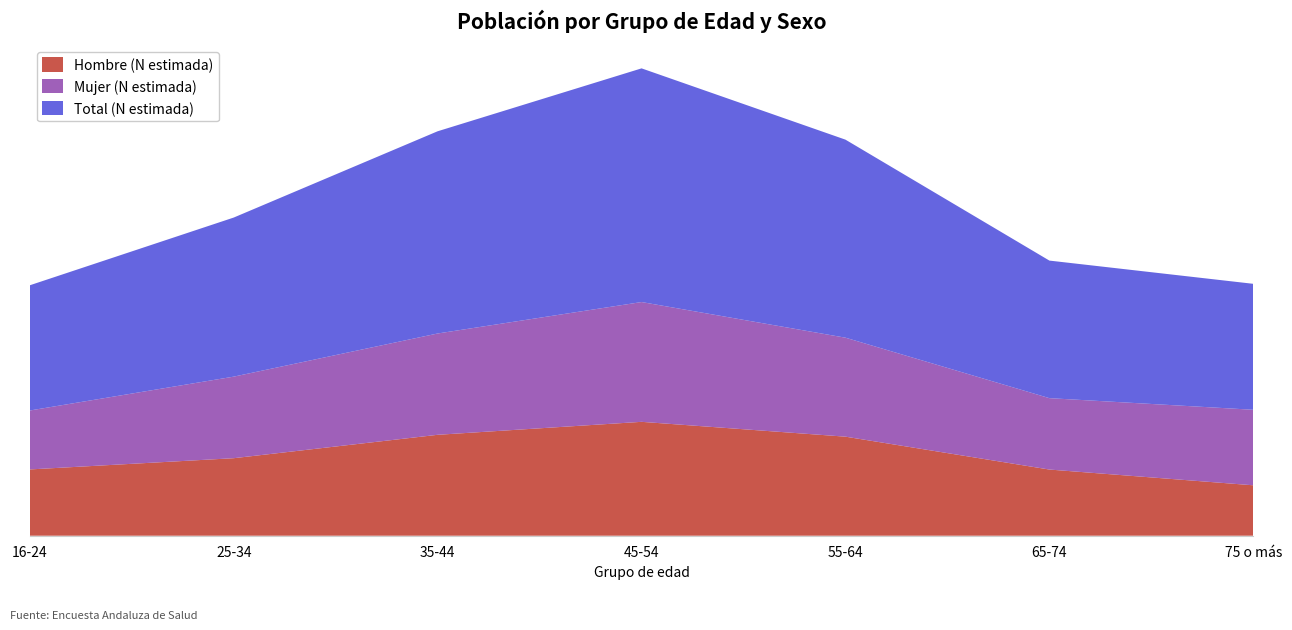

Reading left to right, list all the values displayed in this chart.

Hombre (N estimada): 407793	476890	620837	700617	609346	407080	310198
Mujer (N estimada): 362512	501733	623193	736886	608855	439166	464609
Total (N estimada): 770305	978623	1244029	1437504	1218202	846246	774807